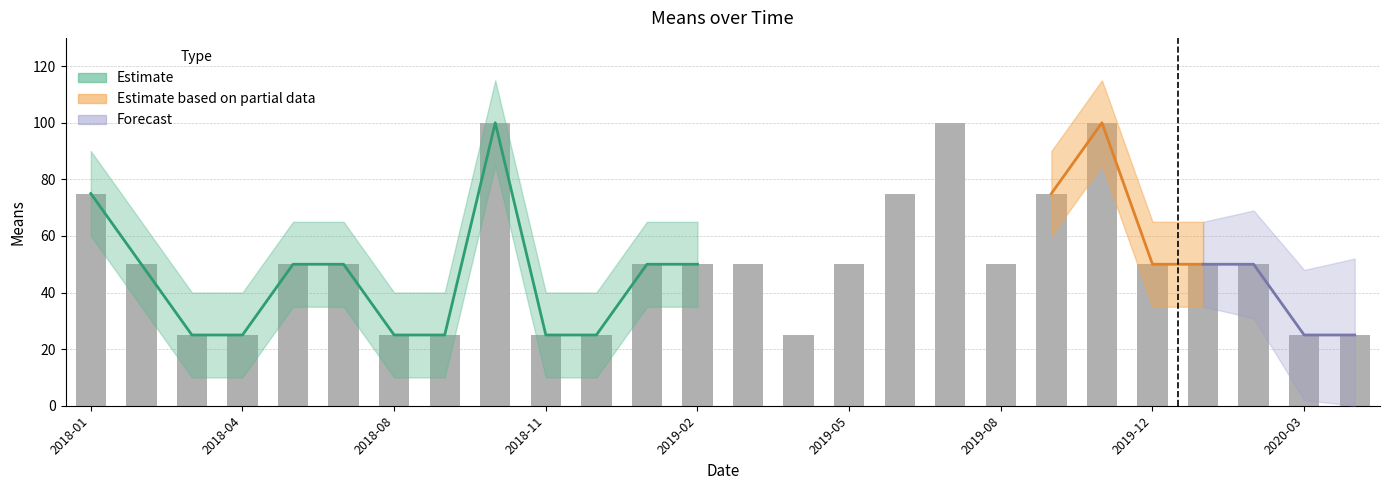

What is the value of the 19th bar from the left?

50